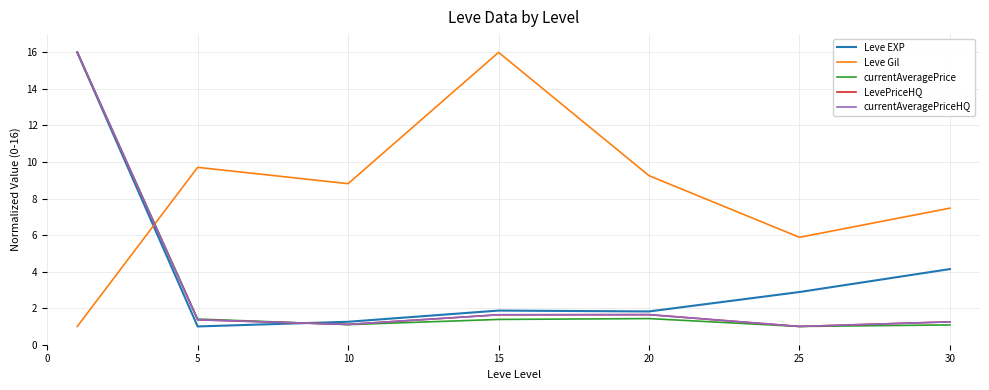

How many lines are shown in the chart?

5